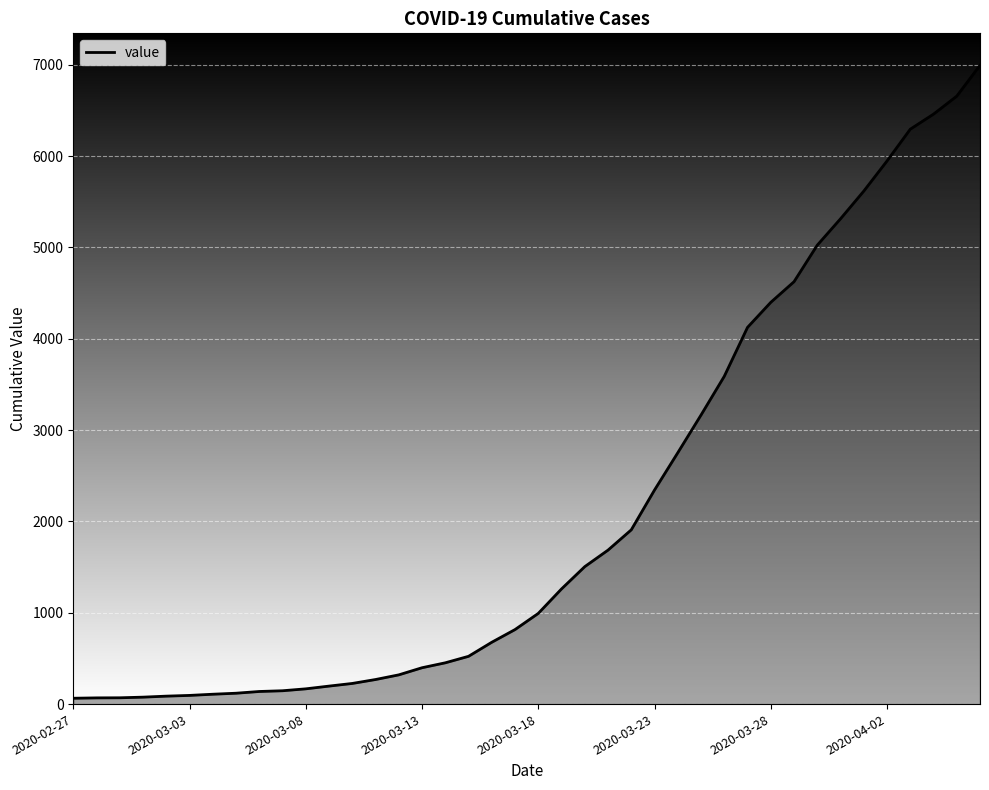

What is the difference between the maximum and minimum values?

6931